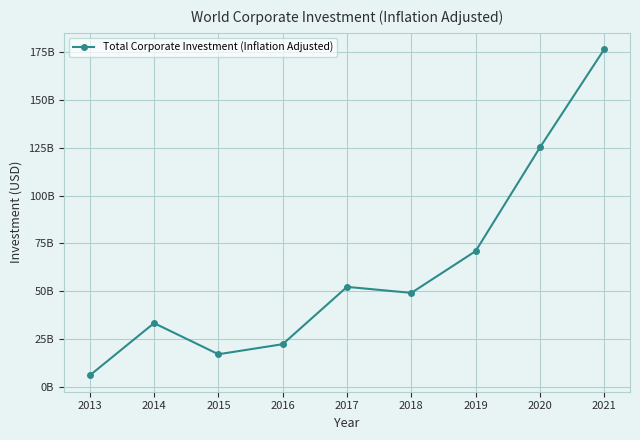

Where is the data nearest to the value 91274462552?

2019